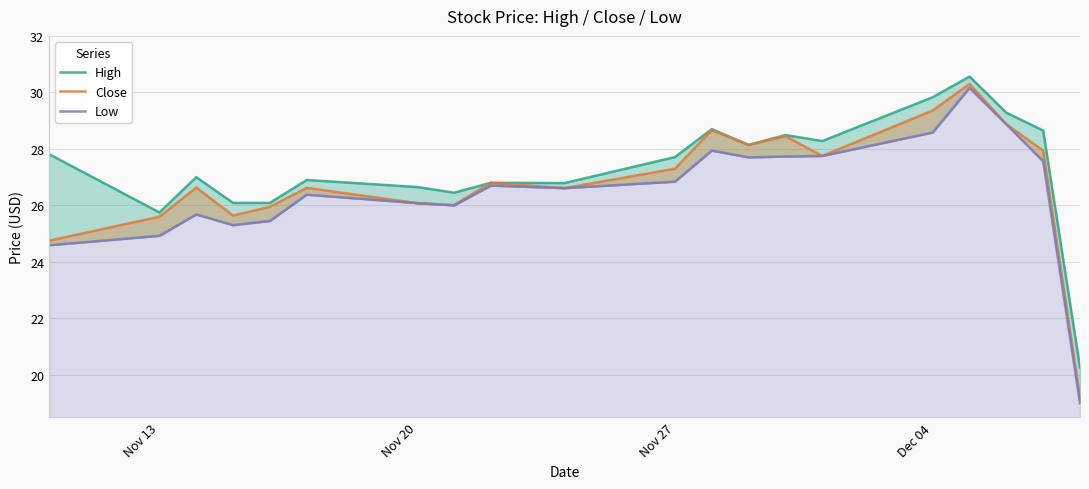

What is the smallest value displayed?

19.0